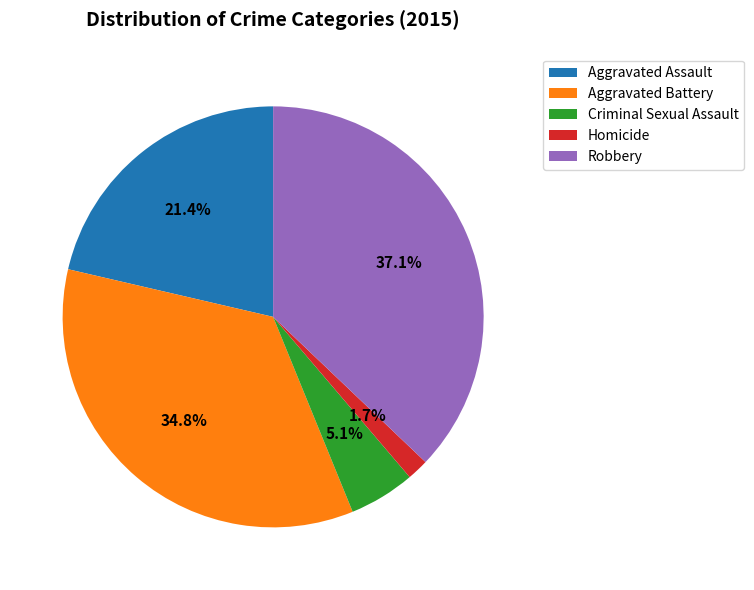

How many slices are in this pie chart?

5